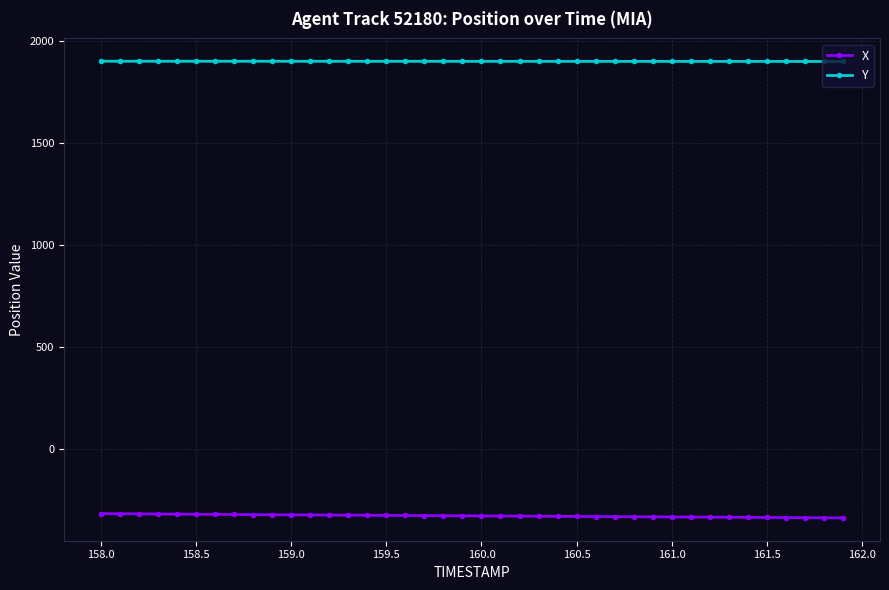

True or false: X and Y intersect in this chart.

False